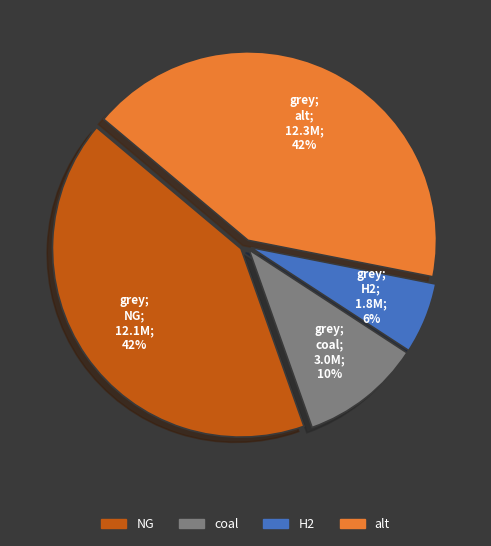

To the nearest percent, what percentage of the pie is coal?

10%